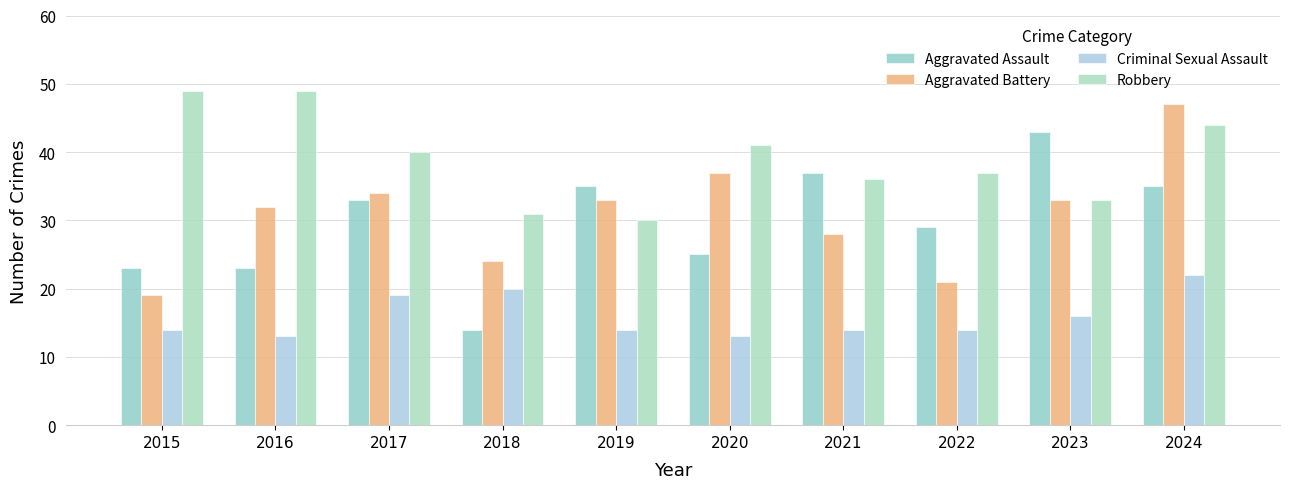

How many bars are there in total?

40